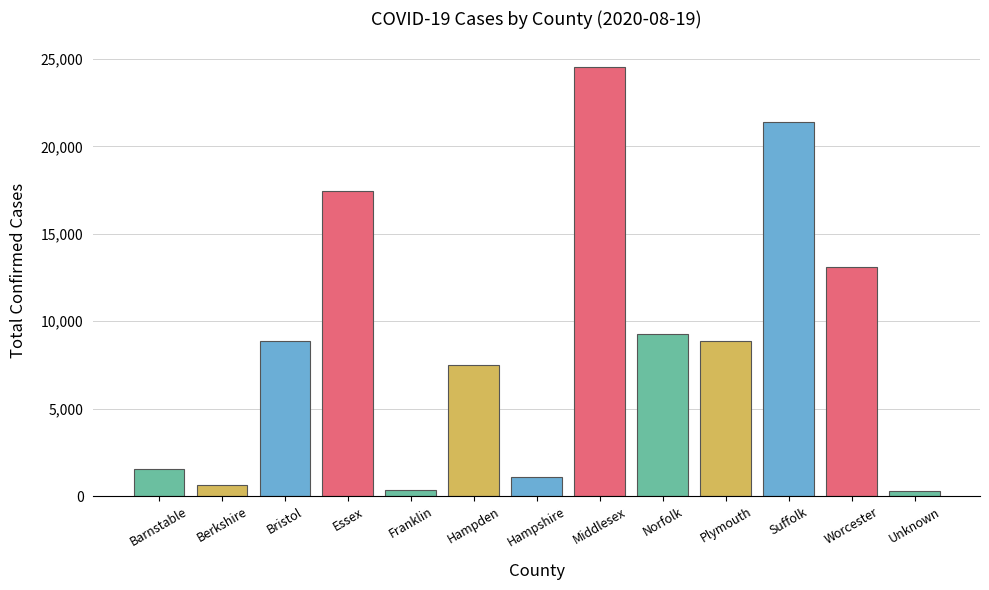

At which label is the value closest to 12408?

Worcester